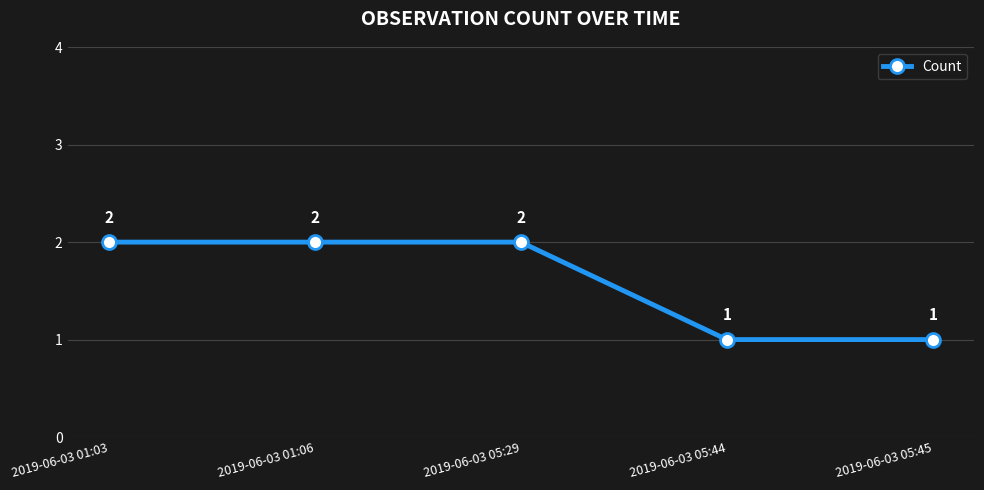

Is it true that the value at 2019-06-03 05:44 is 1?

True